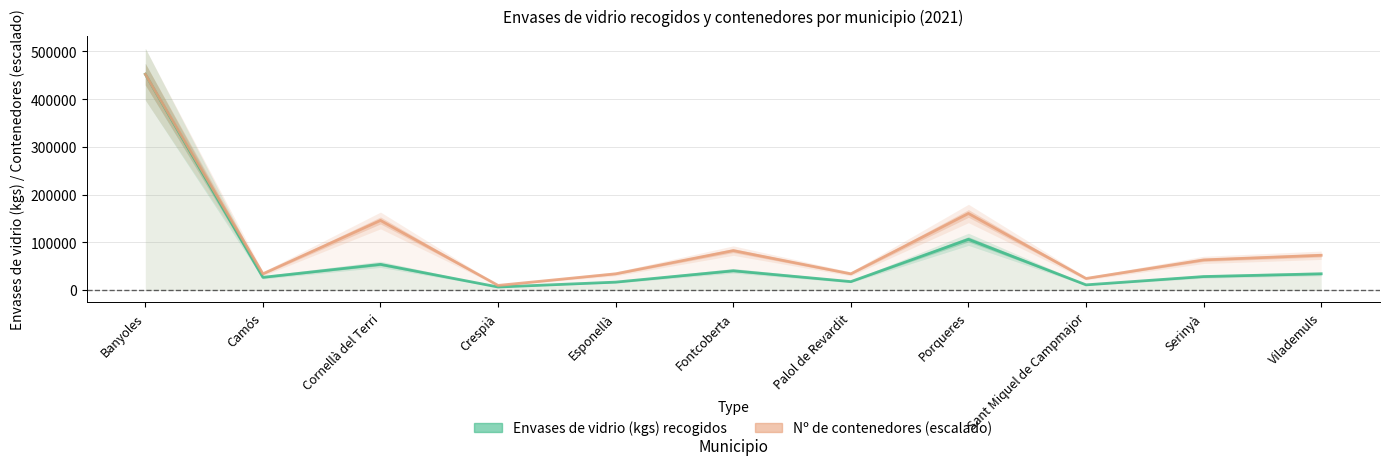

Rank the series at Esponellà from highest to lowest value.

Nº de contenedores (escalado), Envases de vidrio (kgs) recogidos